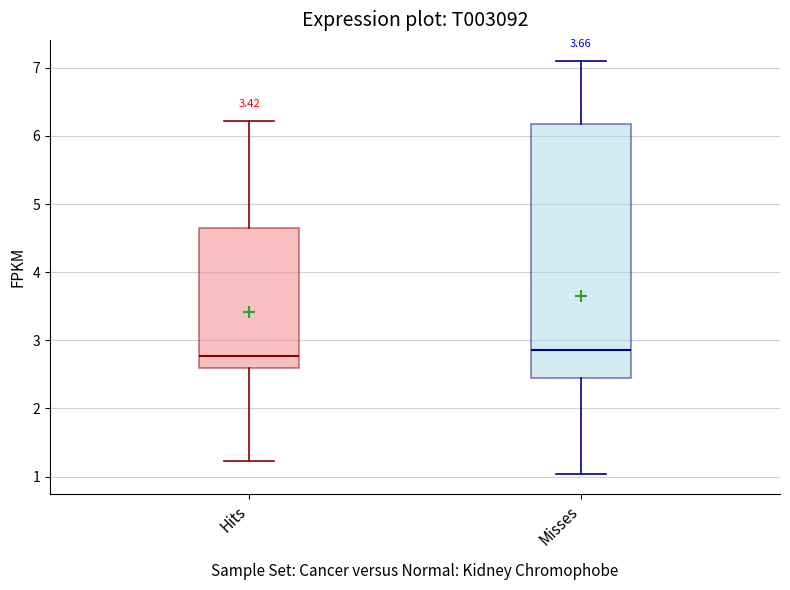

Reading left to right, transcribe this box plot: for each box, give where its median line is, the range the box spans, and where its two whiskers end, as read against the y-axis. The values are not printed on the chart, so give them approximately, as read against the axis.

Hits: median 2.8, box 2.6 to 4.7, whiskers 1.2 to 6.2
Misses: median 2.9, box 2.4 to 6.2, whiskers 1.0 to 7.1